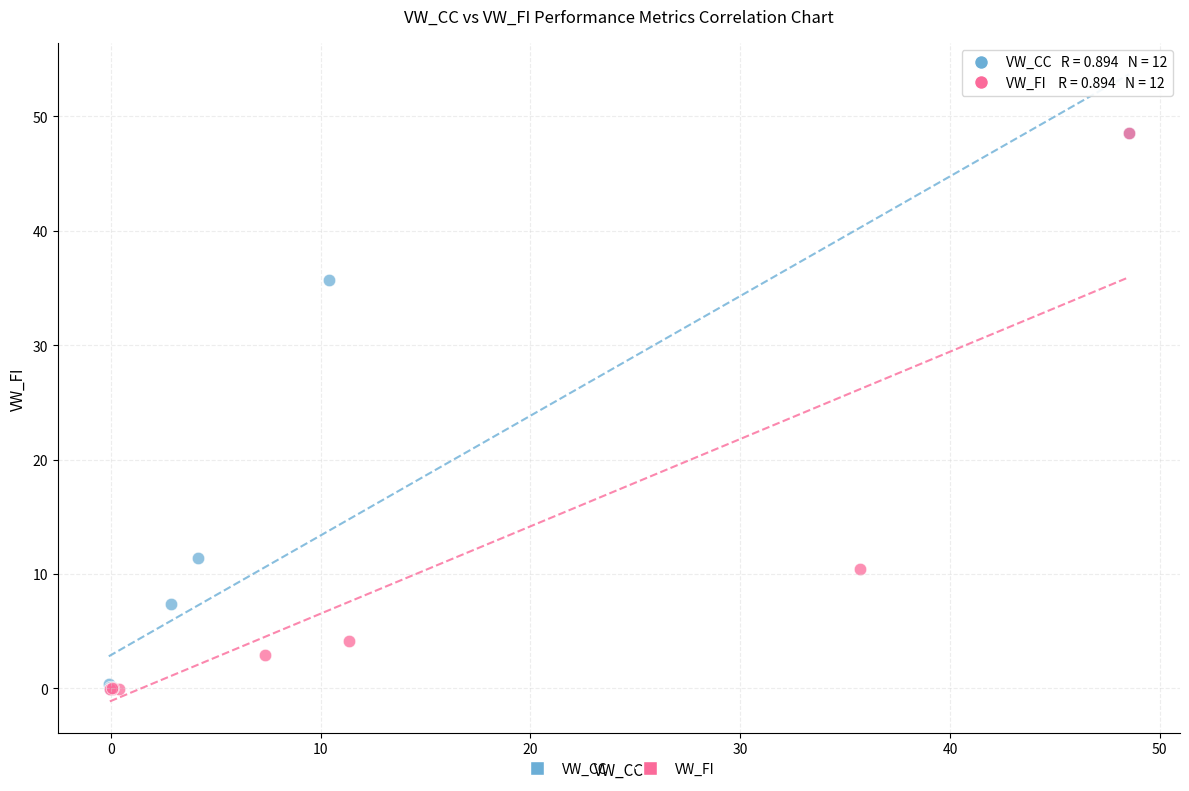

What are all the series names shown in the legend?

VW_CC, VW_FI